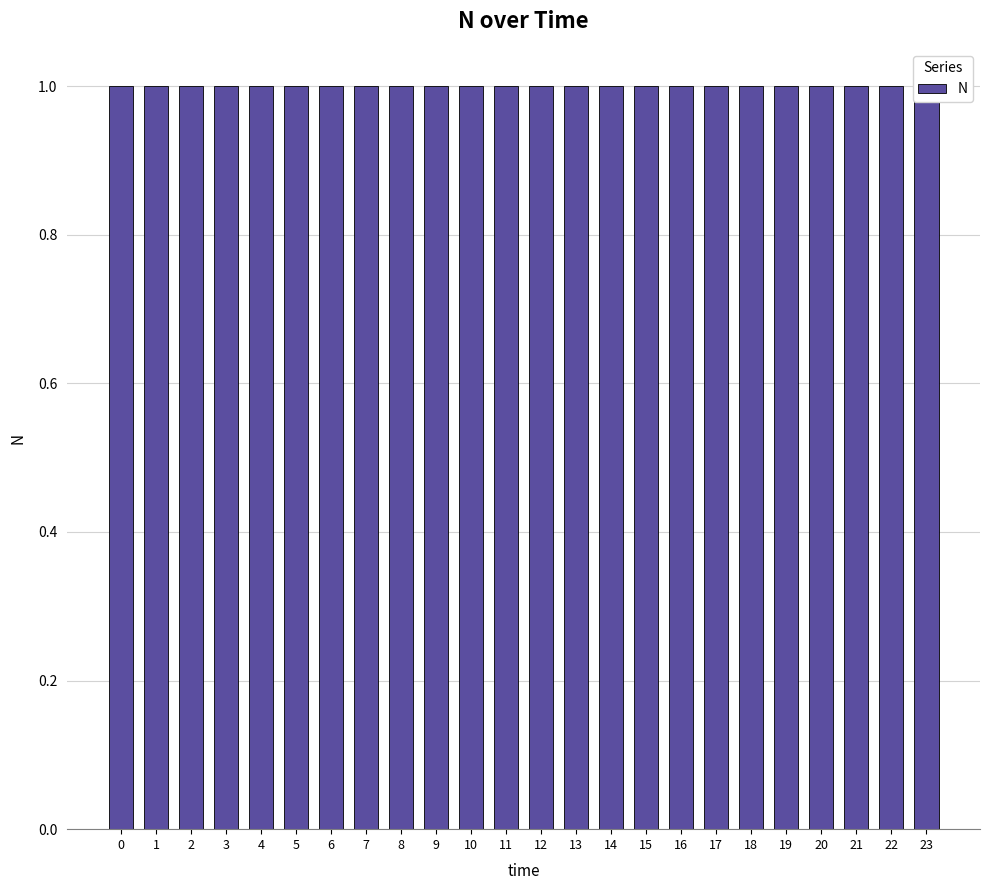

What is the average value?

1.0